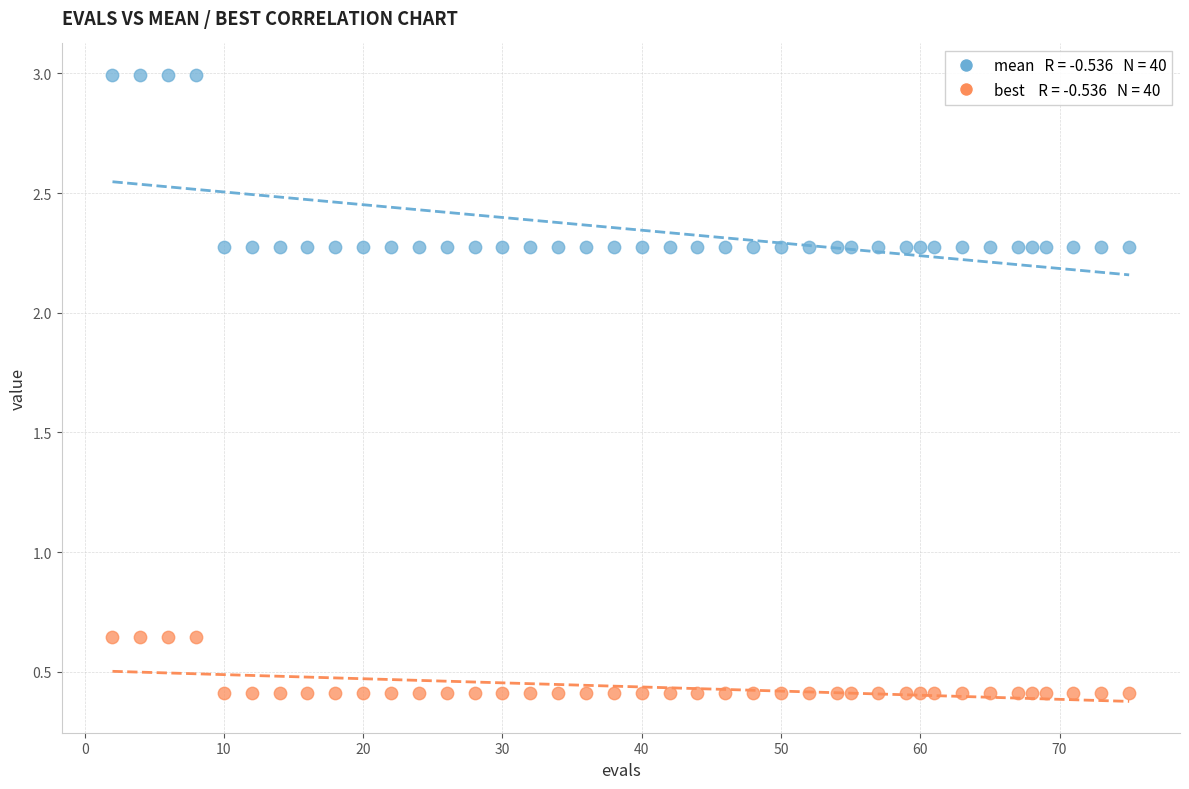

Across all data points, what is the range of X values (max minus min)?

73.0